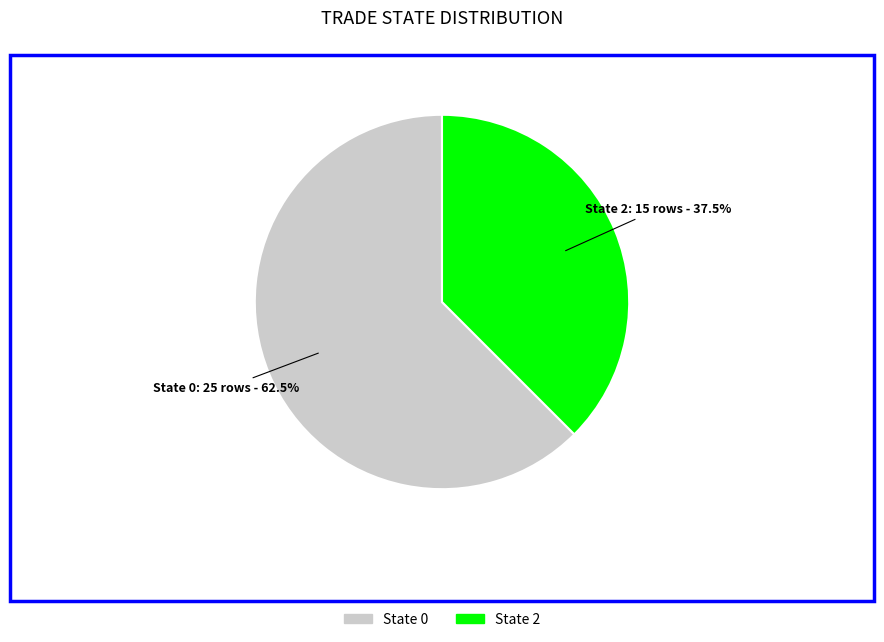

How many segments does this pie chart have?

2